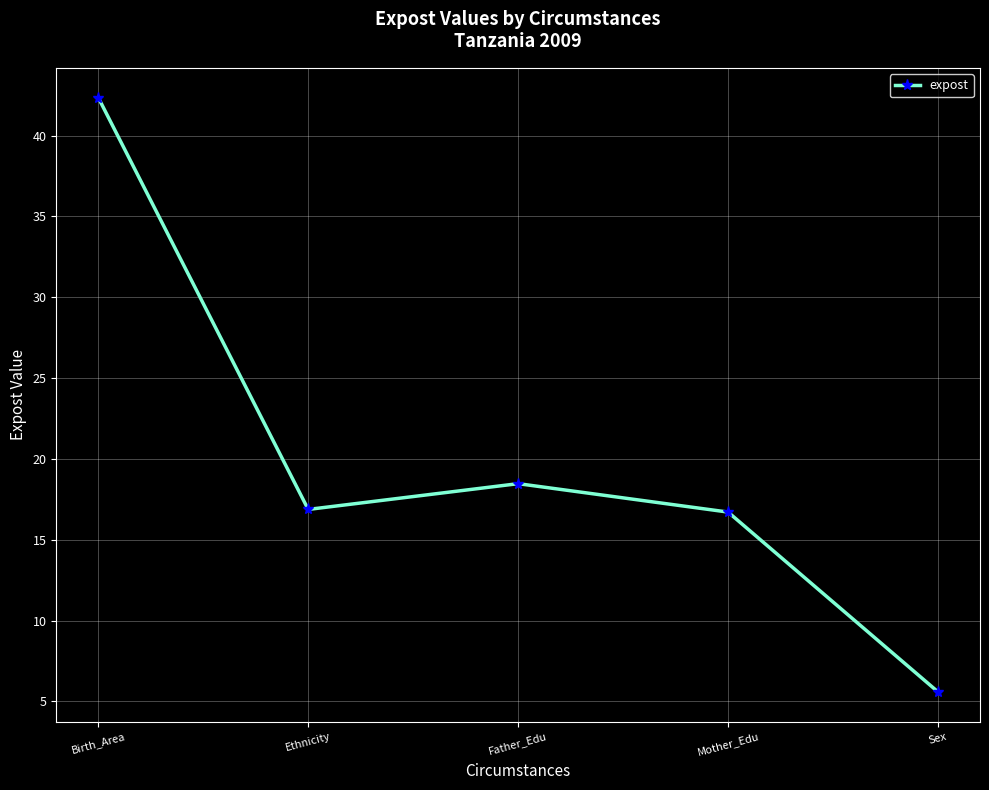

At which label does the data first exceed 16?

Birth_Area